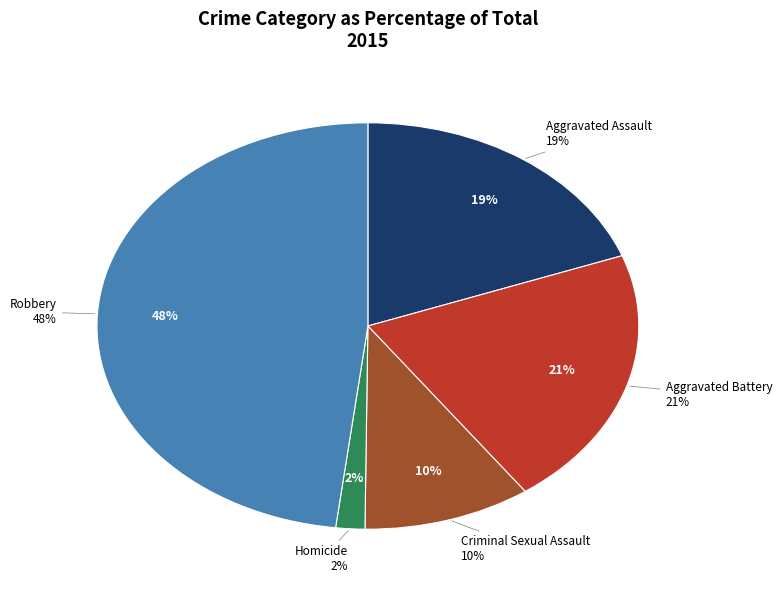

To the nearest percent, what is the combined percentage of Homicide and Criminal Sexual Assault?

12%